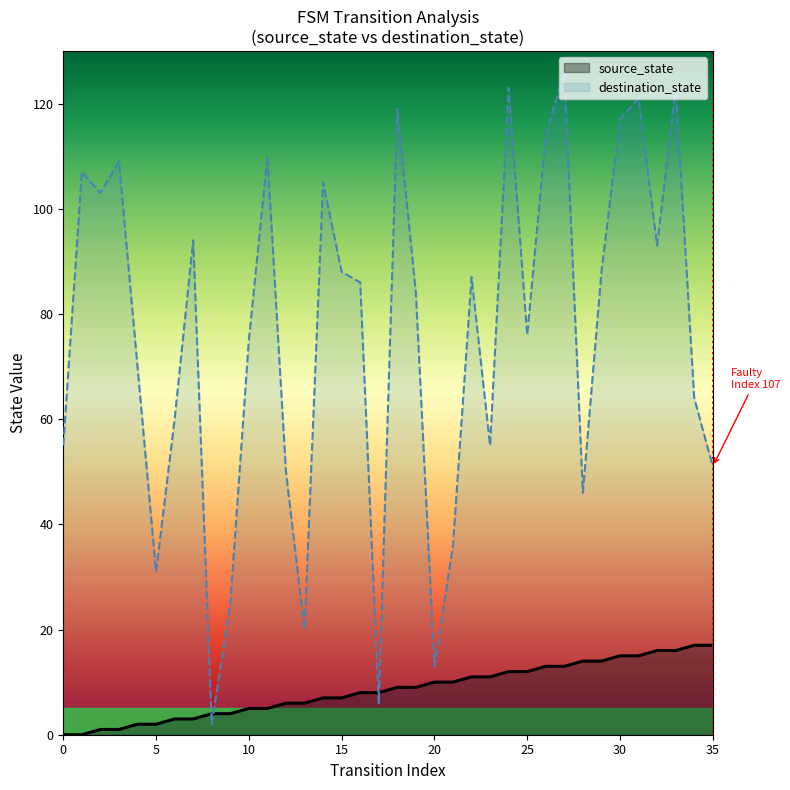

How many data points in destination_state are above 86?

17